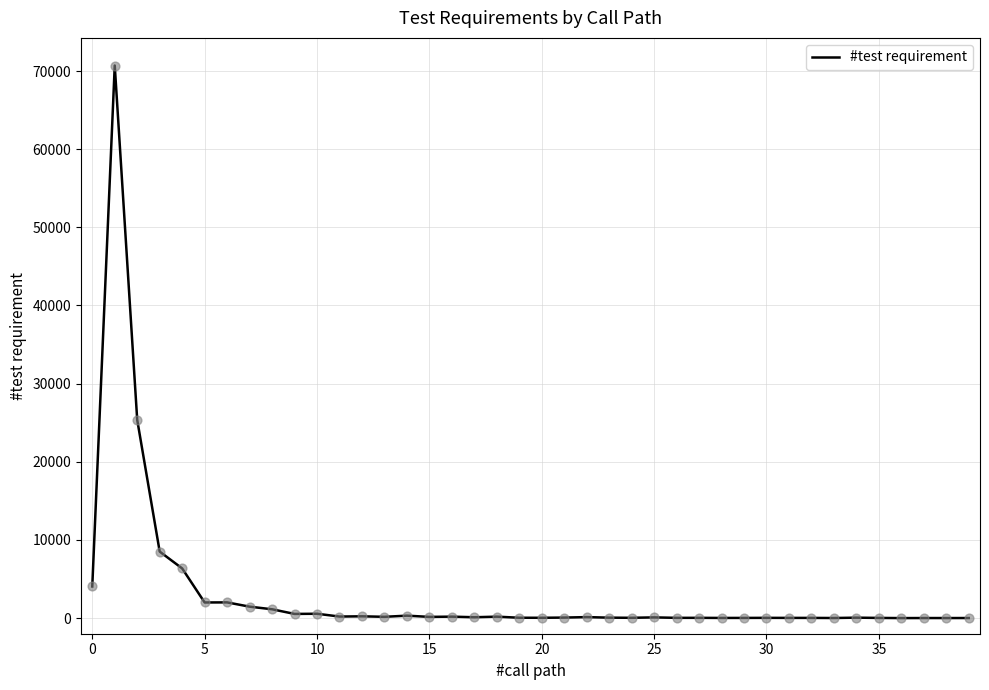

What is the greatest value displayed?

70702